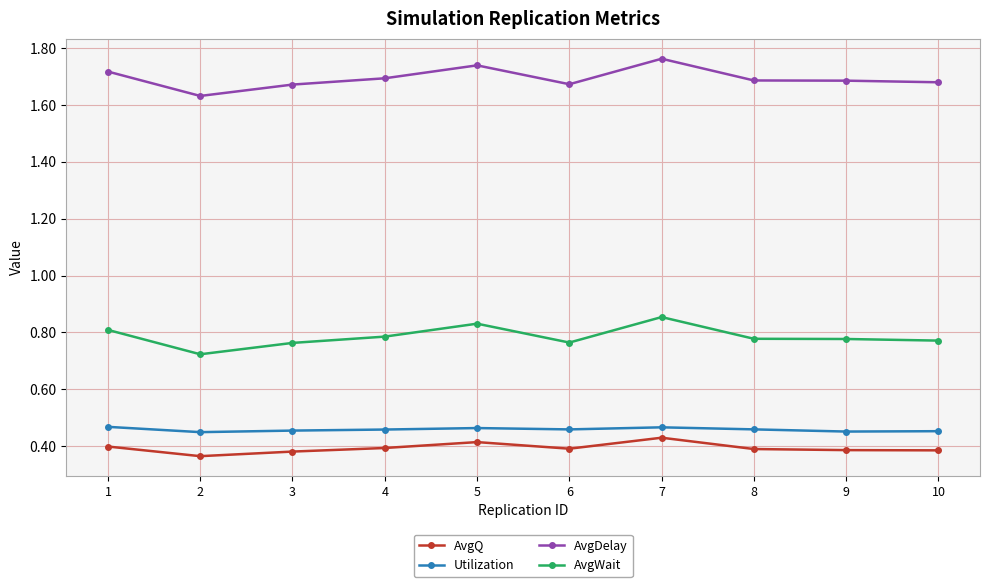

At which category does AvgDelay reach its first local valley?

2